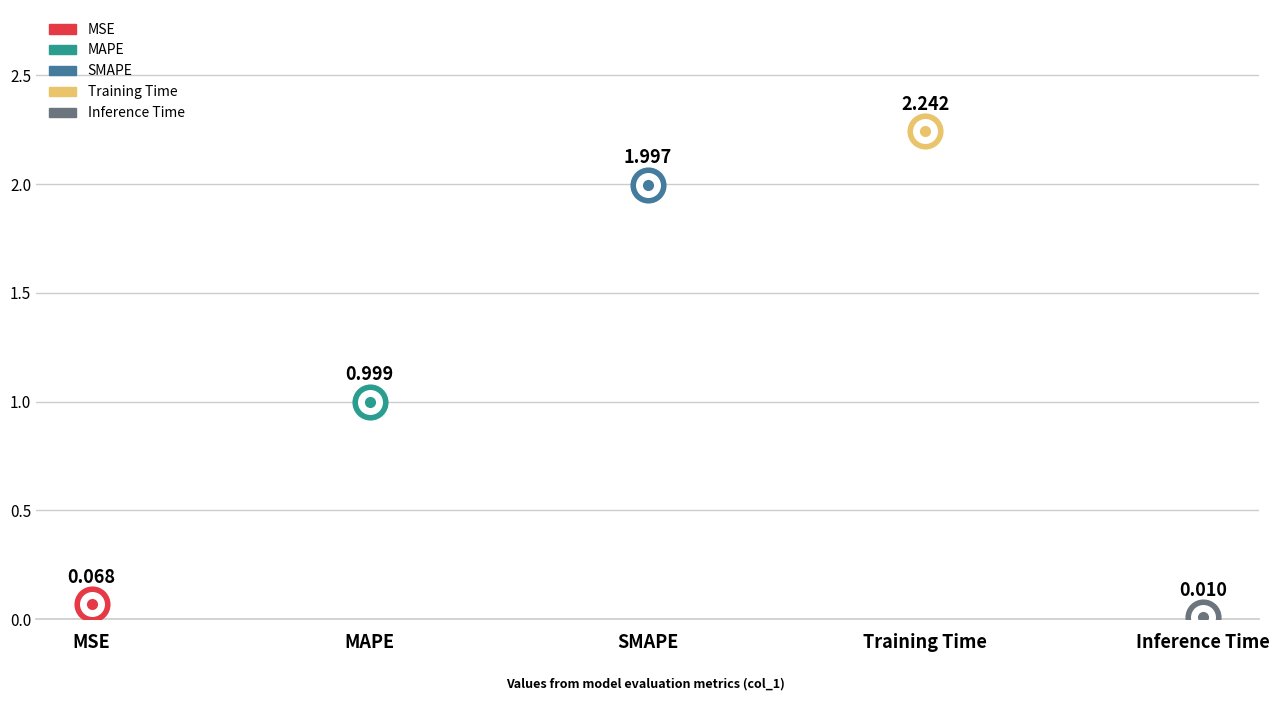

The chart shows a value of 0.1 at MSE. True or false?

False